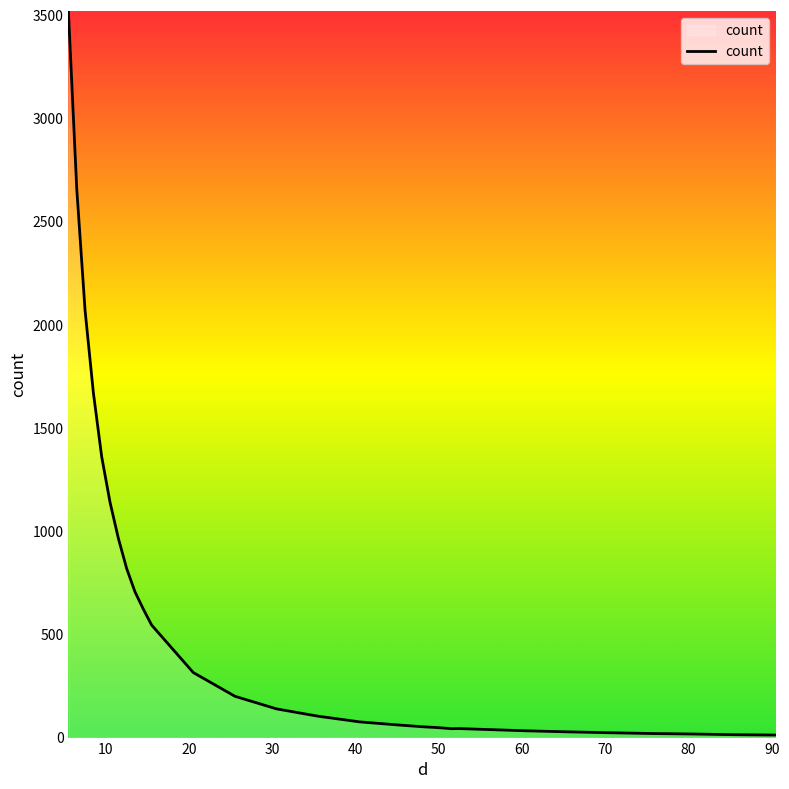

Count the number of values greater than 103.

15